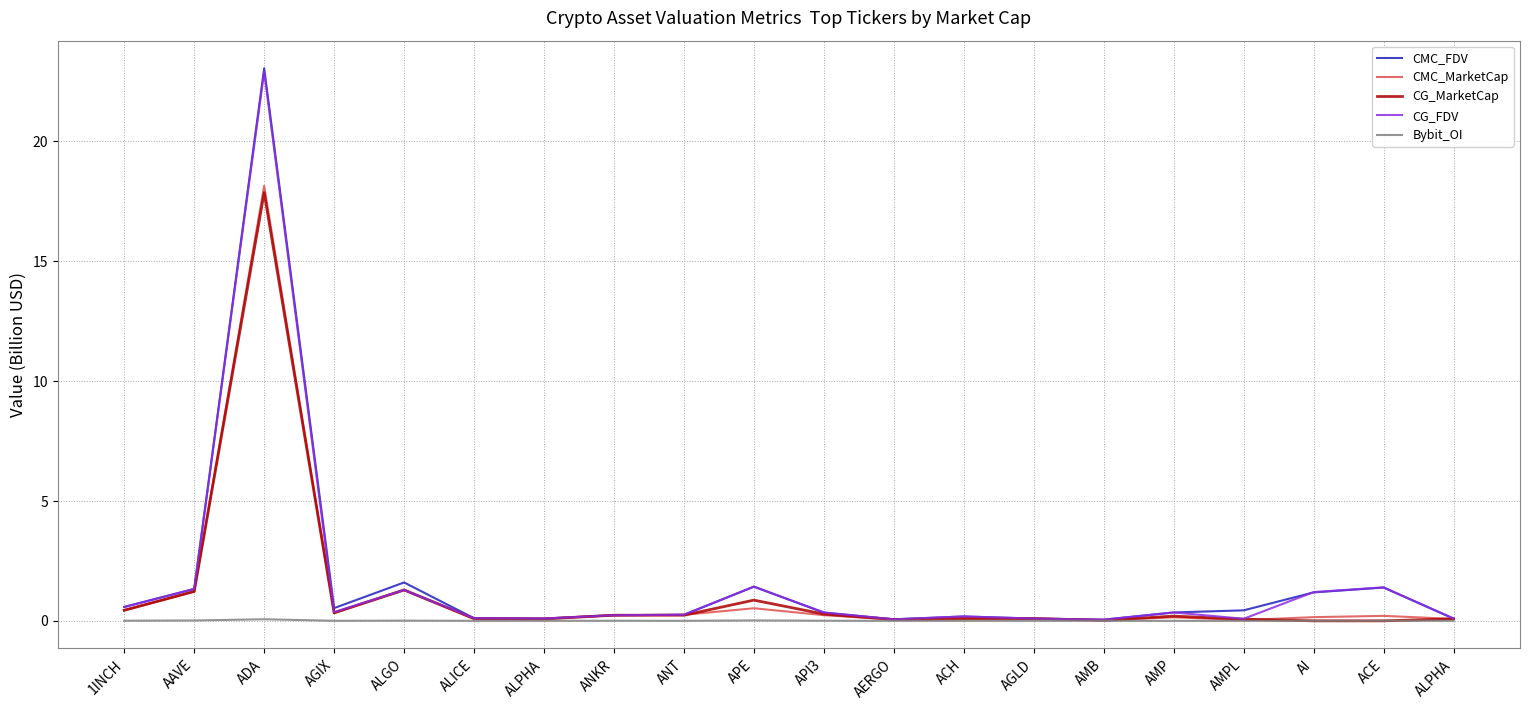

What is the difference between the CMC_FDV values at AI and ANKR?

1.0